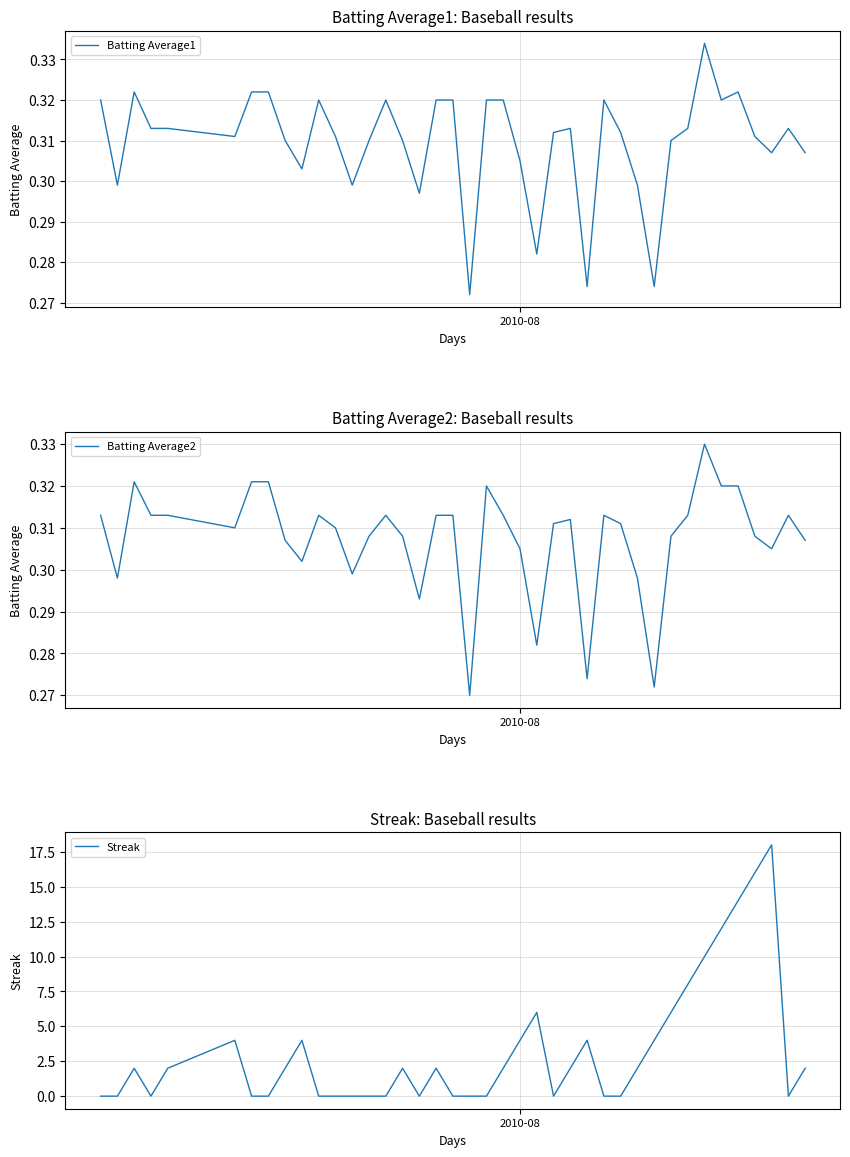

Count the number of categories in the chart.

40